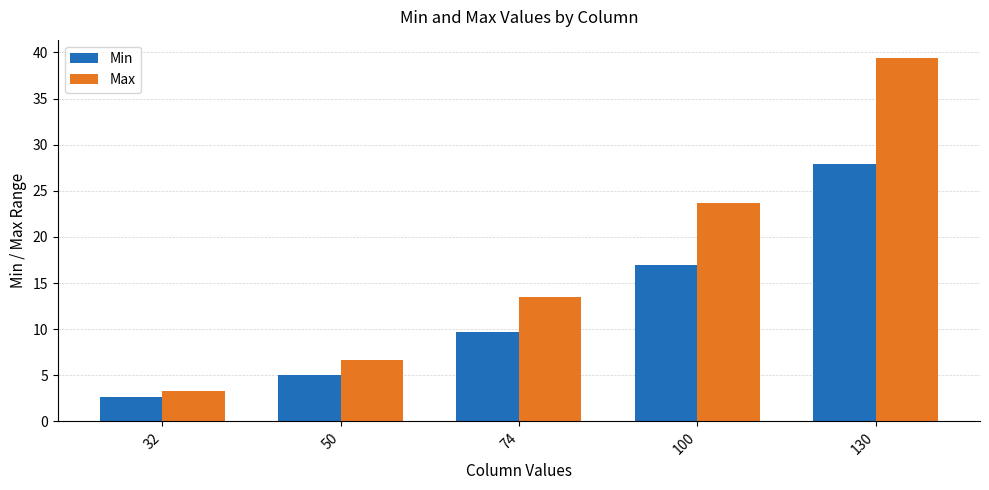

What is the difference between the Max values at 32 and 100?

20.4